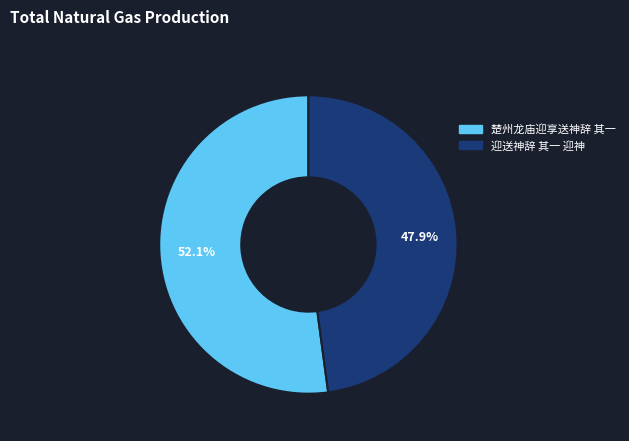

Approximately how many times larger is the value at 迎送神辞 其一 迎神 compared to 楚州龙庙迎享送神辞 其一?

0.9